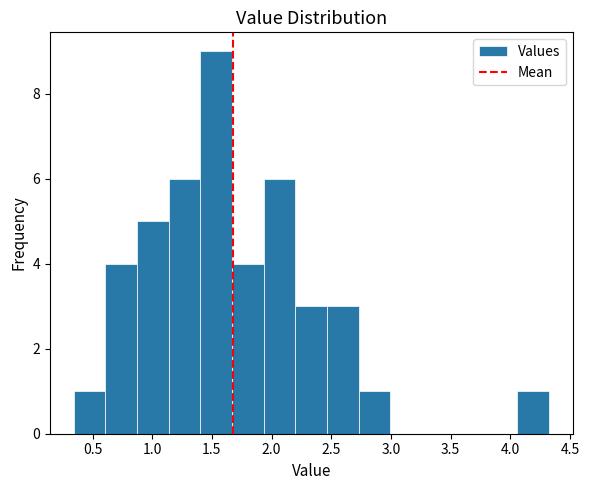

Which range on the x-axis has the tallest bar?

1.40 to 1.65